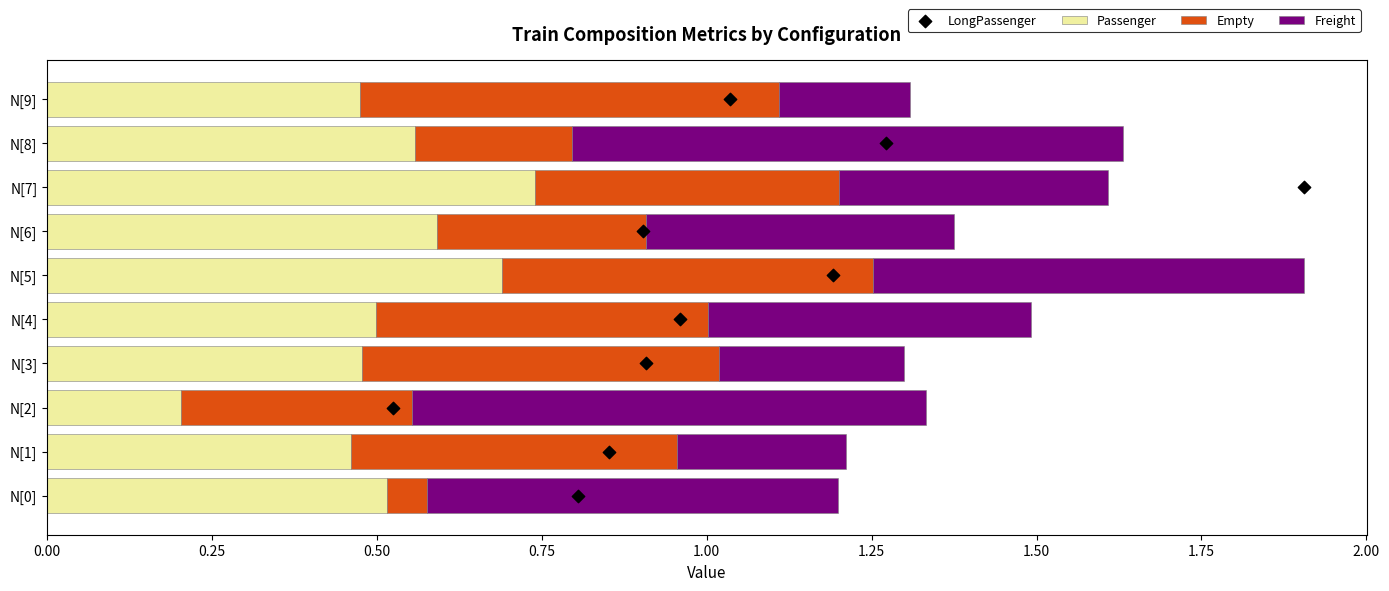

Which series has the largest total across all categories?

LongPassenger